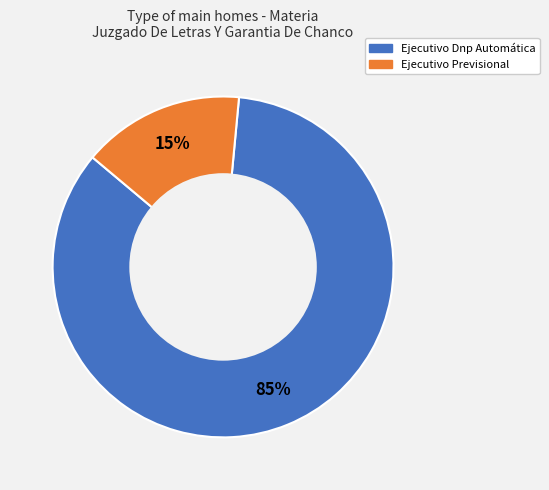

Which slice represents more than half of the pie?

Ejecutivo Dnp Automática